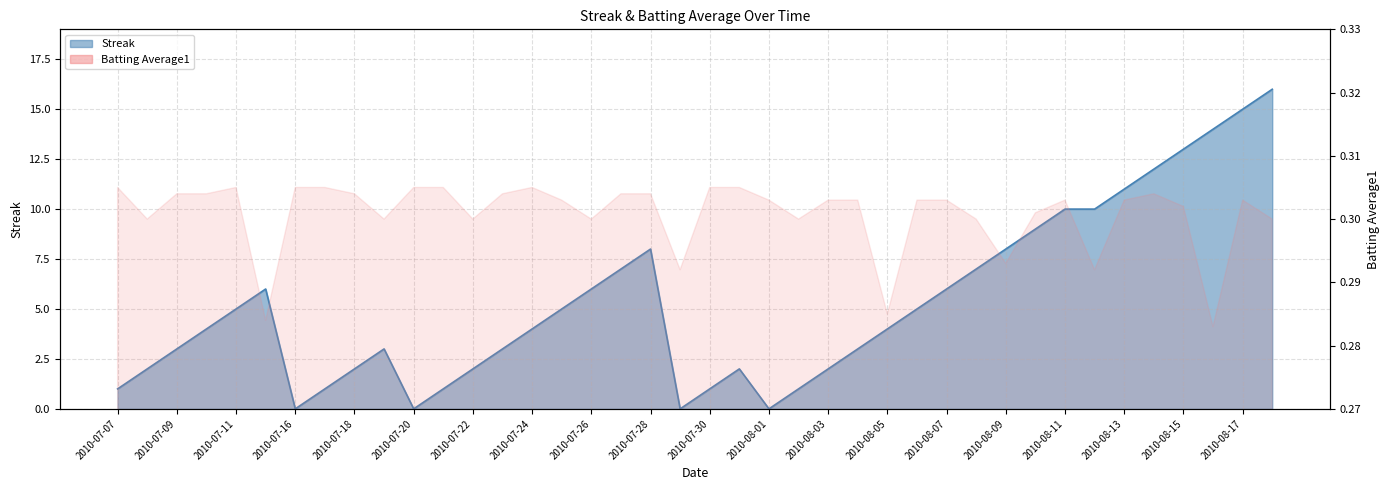

List the labels in order of value, largest first.

2010-08-18, 2010-08-17, 2010-08-16, 2010-08-15, 2010-08-14, 2010-08-13, 2010-08-11, 2010-08-12, 2010-08-10, 2010-07-28, 2010-08-09, 2010-07-27, 2010-08-08, 2010-07-15, 2010-07-26, 2010-08-07, 2010-07-11, 2010-07-25, 2010-08-06, 2010-07-10, 2010-07-24, 2010-08-05, 2010-07-09, 2010-07-19, 2010-07-23, 2010-08-04, 2010-07-08, 2010-07-18, 2010-07-22, 2010-07-31, 2010-08-03, 2010-07-07, 2010-07-17, 2010-07-21, 2010-07-30, 2010-08-02, 2010-07-16, 2010-07-20, 2010-07-29, 2010-08-01